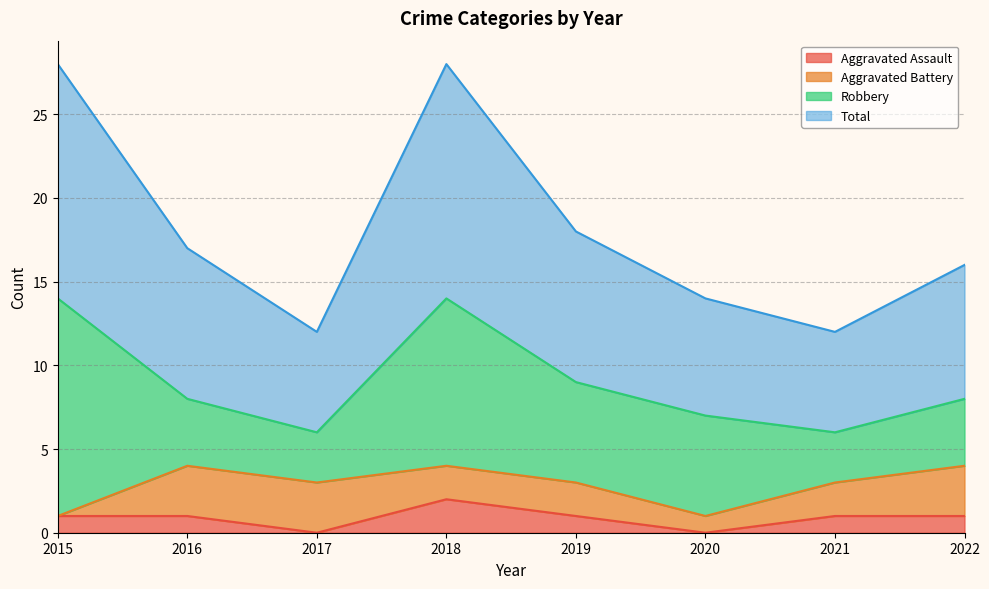

How many lines are shown in the chart?

4